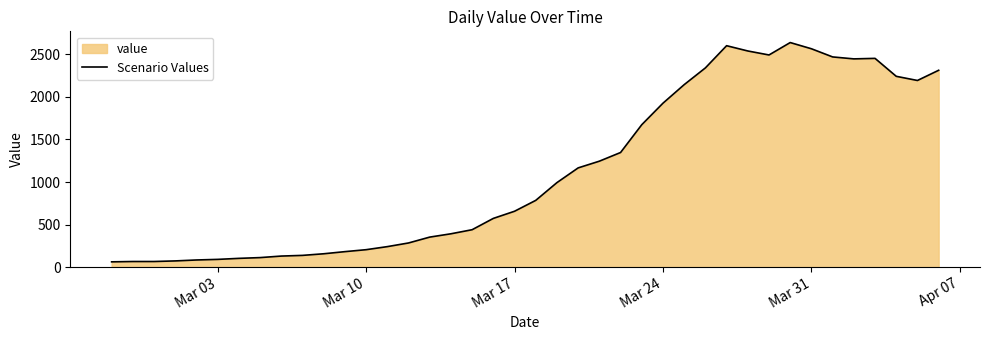

What is the difference between the maximum and minimum values?

2579